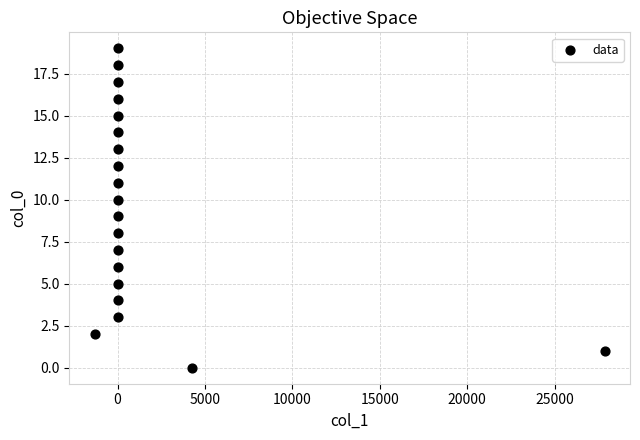

What is the range of Y values (max minus min)?

19